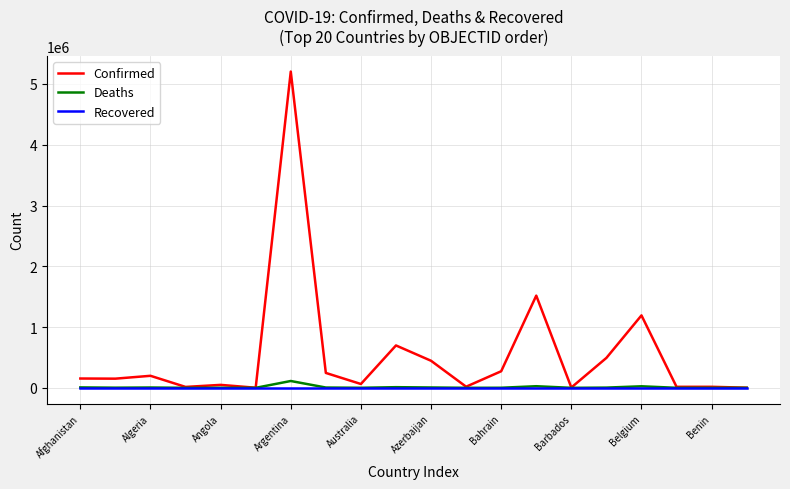

What is the maximum value shown in the chart?

5203802